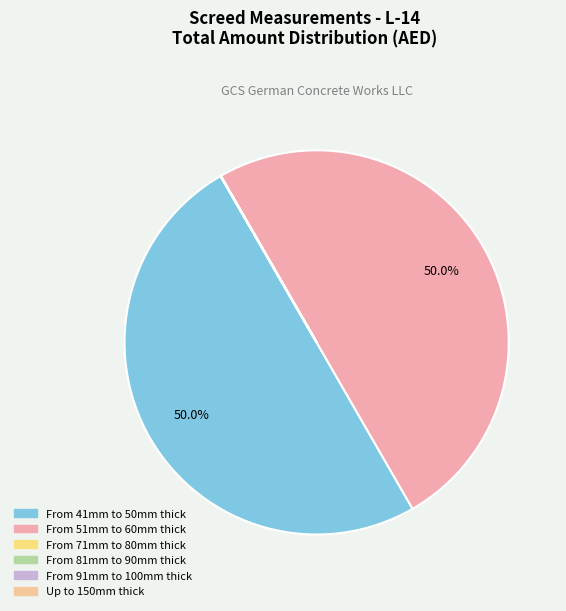

To the nearest percent, what is the combined percentage of From 51mm to 60mm thick and From 41mm to 50mm thick?

100%